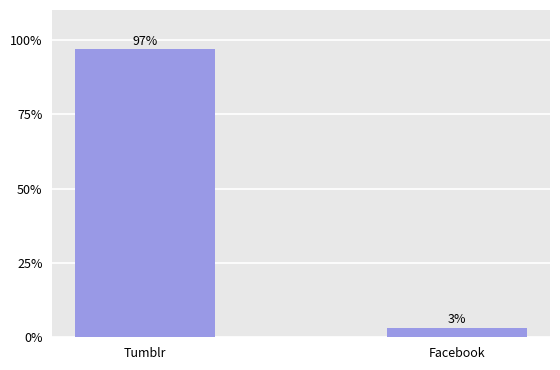

The value at Tumblr is 130.4. True or false?

False